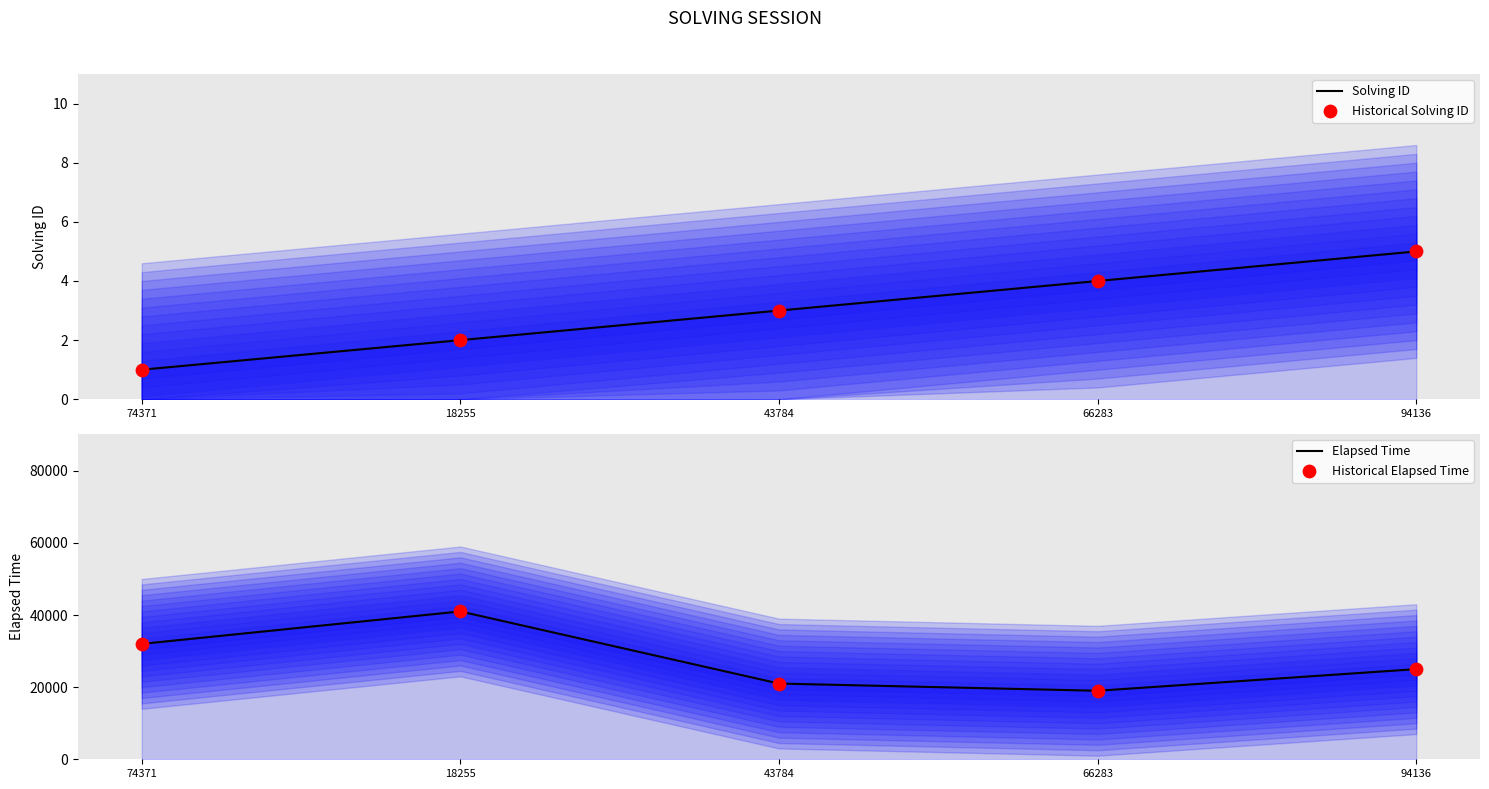

Which series contains the lowest Y value?

Solving ID